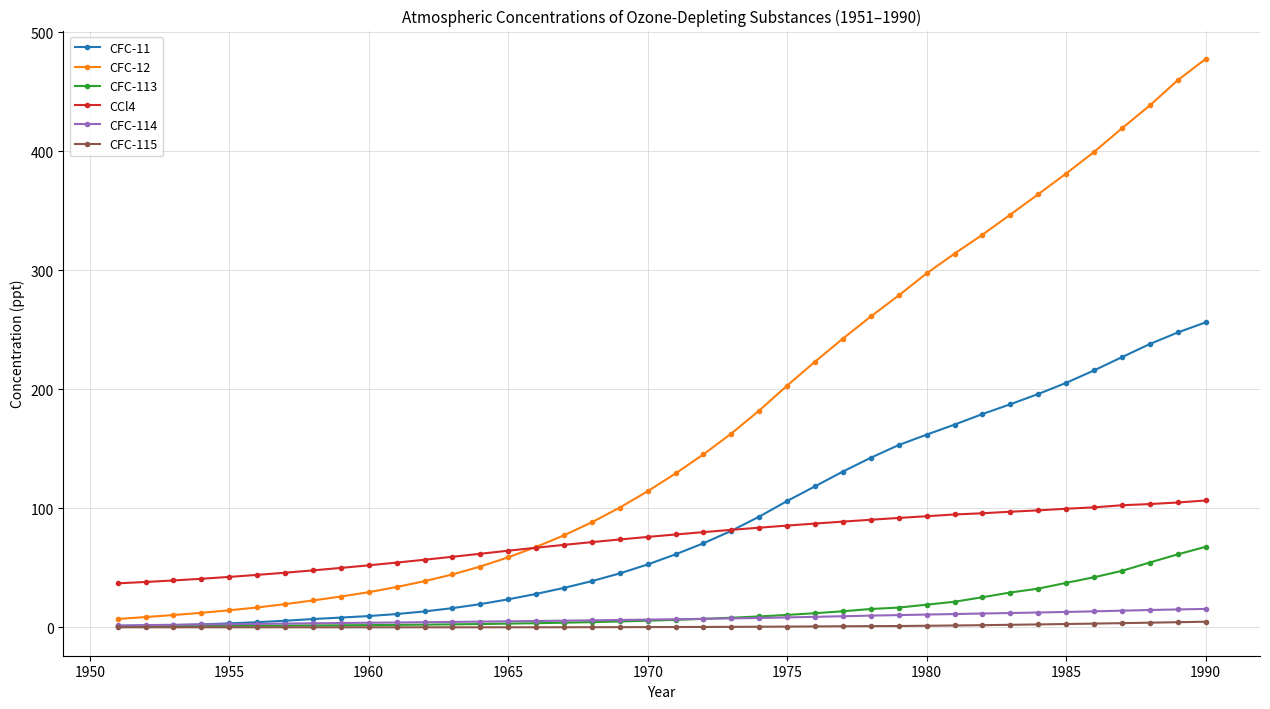

Which series has the widest spread of values?

CFC-12